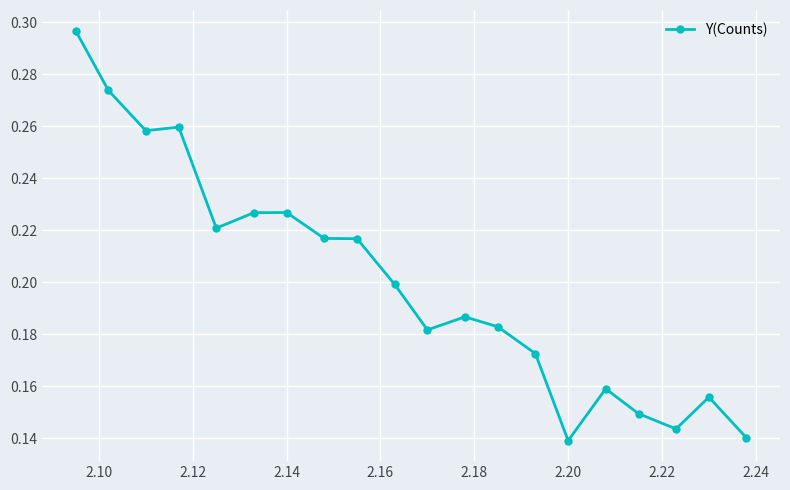

Count the values in the range 0 to 1.

20